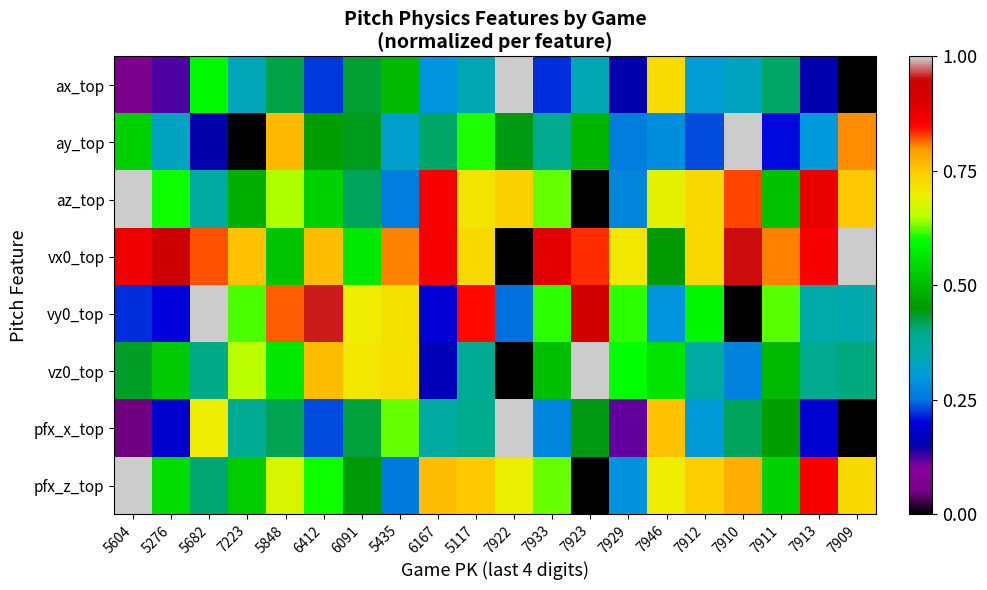

Reading right to left, extract all data points from this chart.

ax_top: 7909=0.0	7913=0.2	7911=0.4	7910=0.3	7912=0.3	7946=0.7	7929=0.2	7923=0.3	7933=0.2	7922=1.0	5117=0.3	6167=0.3	5435=0.5	6091=0.4	6412=0.2	5848=0.4	7223=0.3	5682=0.6	5276=0.1	5604=0.1
ay_top: 7909=0.8	7913=0.3	7911=0.2	7910=1.0	7912=0.2	7946=0.3	7929=0.3	7923=0.5	7933=0.4	7922=0.4	5117=0.6	6167=0.4	5435=0.3	6091=0.4	6412=0.5	5848=0.8	7223=0.0	5682=0.1	5276=0.3	5604=0.5
az_top: 7909=0.8	7913=0.9	7911=0.5	7910=0.8	7912=0.7	7946=0.7	7929=0.3	7923=0.0	7933=0.6	7922=0.7	5117=0.7	6167=0.9	5435=0.3	6091=0.4	6412=0.5	5848=0.6	7223=0.5	5682=0.4	5276=0.6	5604=1.0
vx0_top: 7909=1.0	7913=0.9	7911=0.8	7910=0.9	7912=0.7	7946=0.5	7929=0.7	7923=0.8	7933=0.9	7922=0.0	5117=0.7	6167=0.9	5435=0.8	6091=0.6	6412=0.8	5848=0.5	7223=0.8	5682=0.8	5276=0.9	5604=0.9
vy0_top: 7909=0.3	7913=0.4	7911=0.6	7910=0.0	7912=0.6	7946=0.3	7929=0.6	7923=0.9	7933=0.6	7922=0.2	5117=0.8	6167=0.2	5435=0.7	6091=0.7	6412=1.0	5848=0.8	7223=0.6	5682=1.0	5276=0.2	5604=0.2
vz0_top: 7909=0.4	7913=0.4	7911=0.5	7910=0.3	7912=0.4	7946=0.6	7929=0.6	7923=1.0	7933=0.5	7922=0.0	5117=0.4	6167=0.2	5435=0.7	6091=0.7	6412=0.8	5848=0.6	7223=0.7	5682=0.4	5276=0.5	5604=0.4
pfx_x_top: 7909=0.0	7913=0.2	7911=0.5	7910=0.4	7912=0.3	7946=0.8	7929=0.1	7923=0.4	7933=0.3	7922=1.0	5117=0.4	6167=0.4	5435=0.6	6091=0.4	6412=0.2	5848=0.4	7223=0.4	5682=0.7	5276=0.2	5604=0.0
pfx_z_top: 7909=0.7	7913=0.9	7911=0.5	7910=0.8	7912=0.7	7946=0.7	7929=0.3	7923=0.0	7933=0.6	7922=0.7	5117=0.8	6167=0.8	5435=0.3	6091=0.4	6412=0.6	5848=0.7	7223=0.5	5682=0.4	5276=0.5	5604=1.0